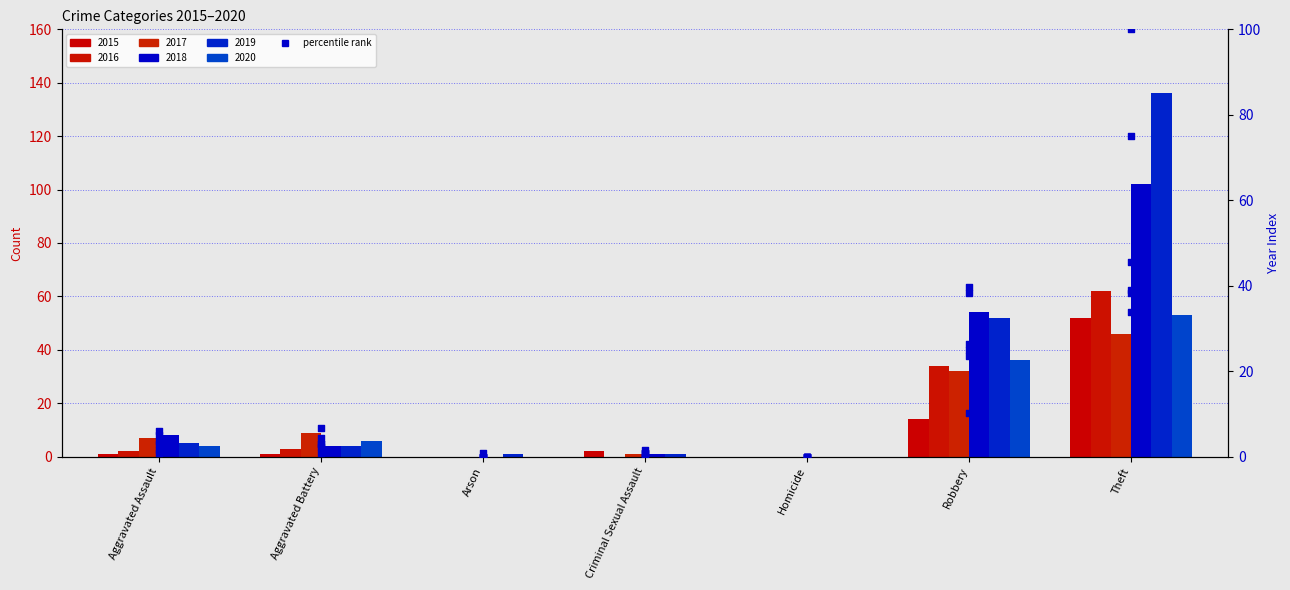

Which has a higher value, Criminal Sexual Assault or Homicide?

Criminal Sexual Assault